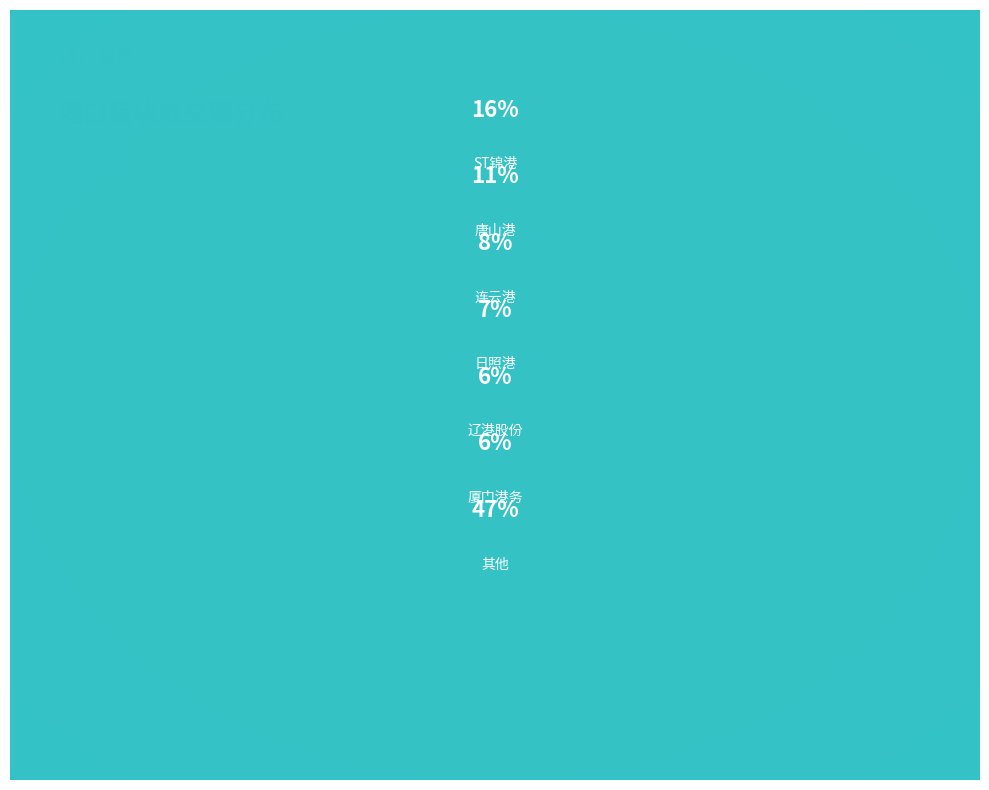

Is it true that ST锦港 is 16% of the pie?

True